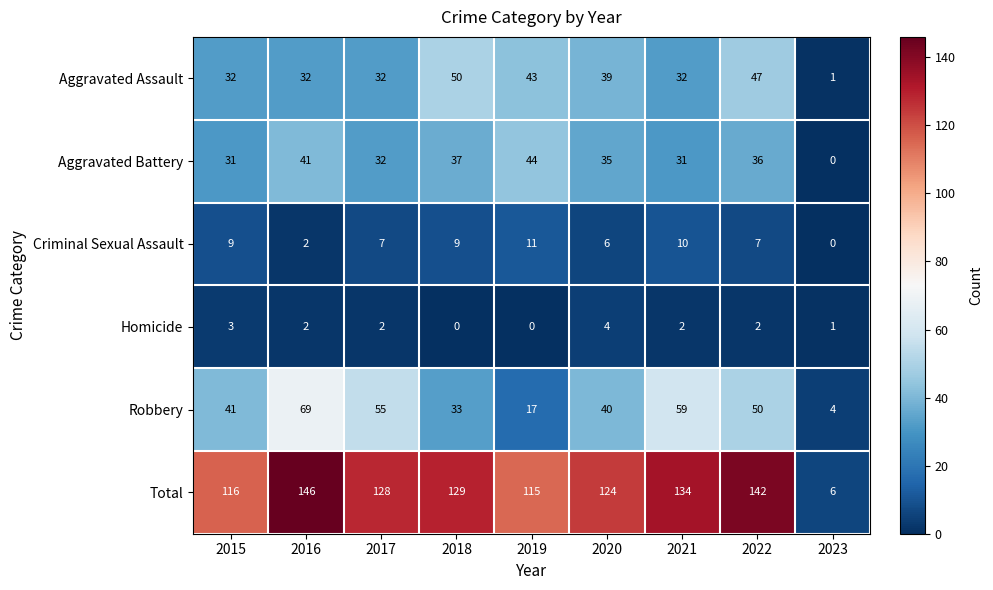

How many data points in Robbery are less than 41?

4